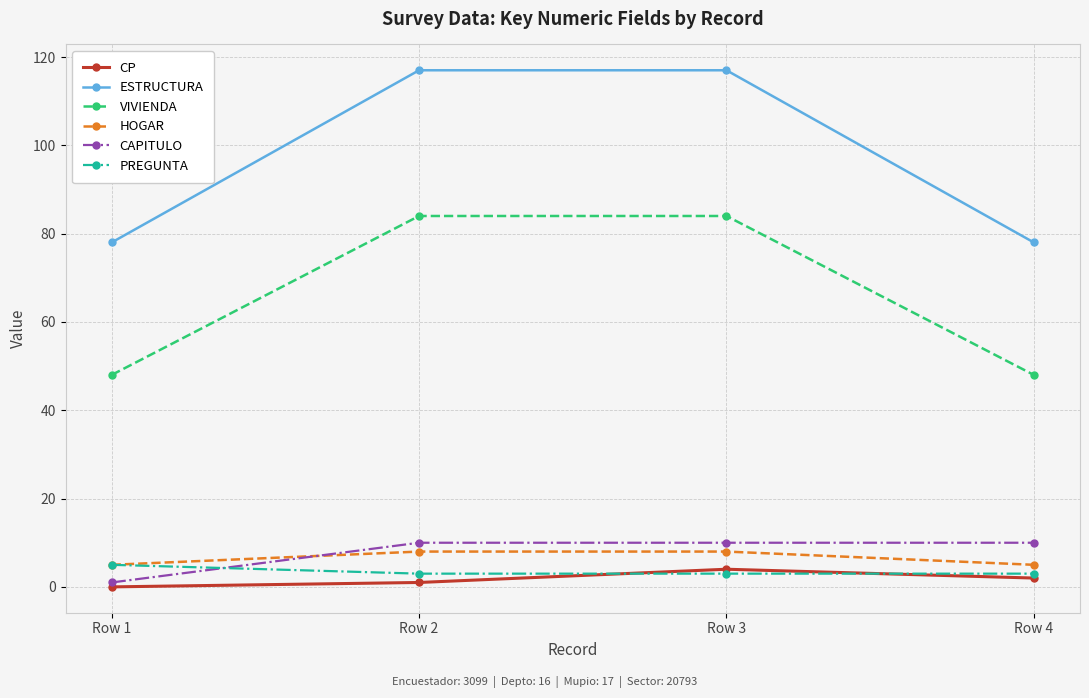

How many values in CP are above zero?

3